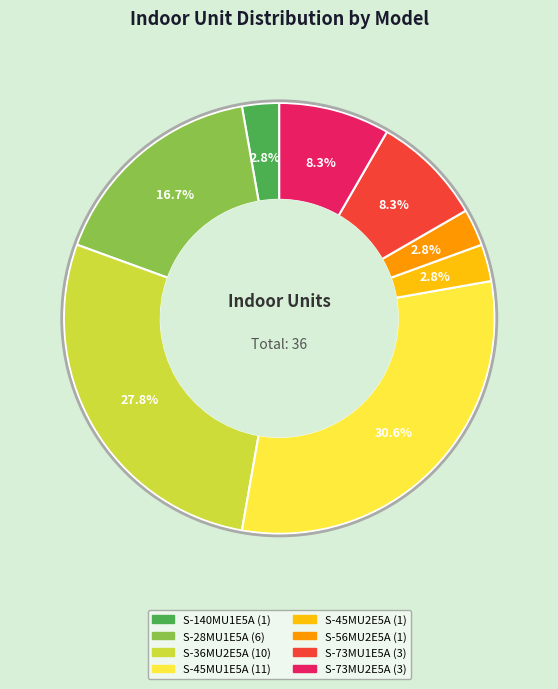

Count the number of slices in the pie.

8